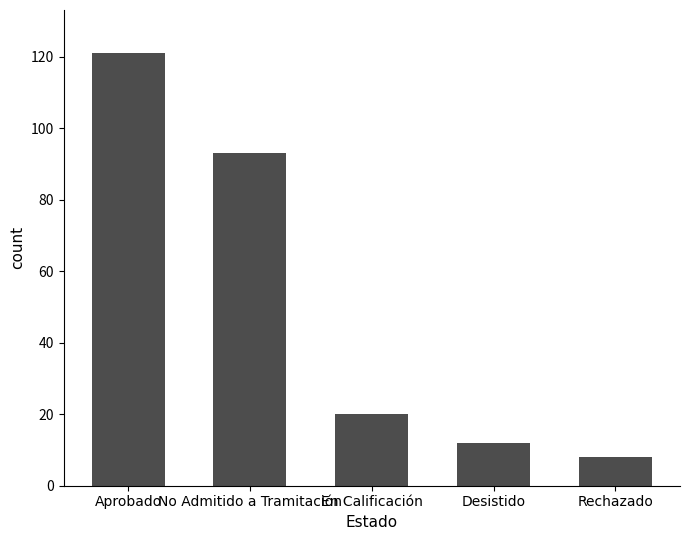

How many data points does each series have?

5